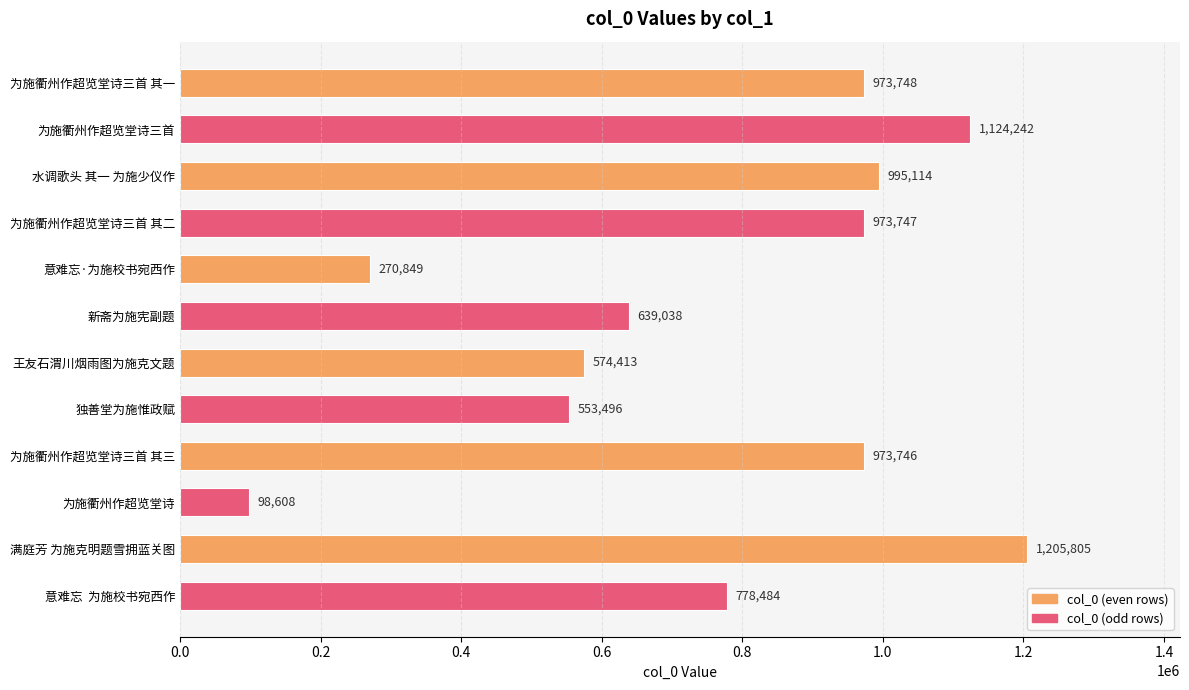

The value at 新斋为施宪副题 is 639038. True or false?

True